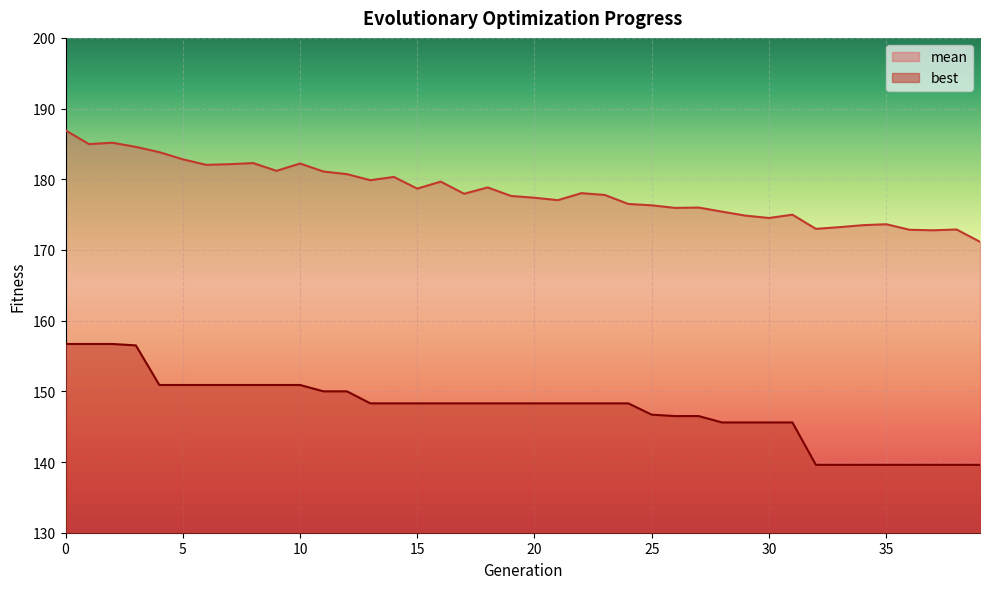

At how many categories does at least one series exceed 153?

40